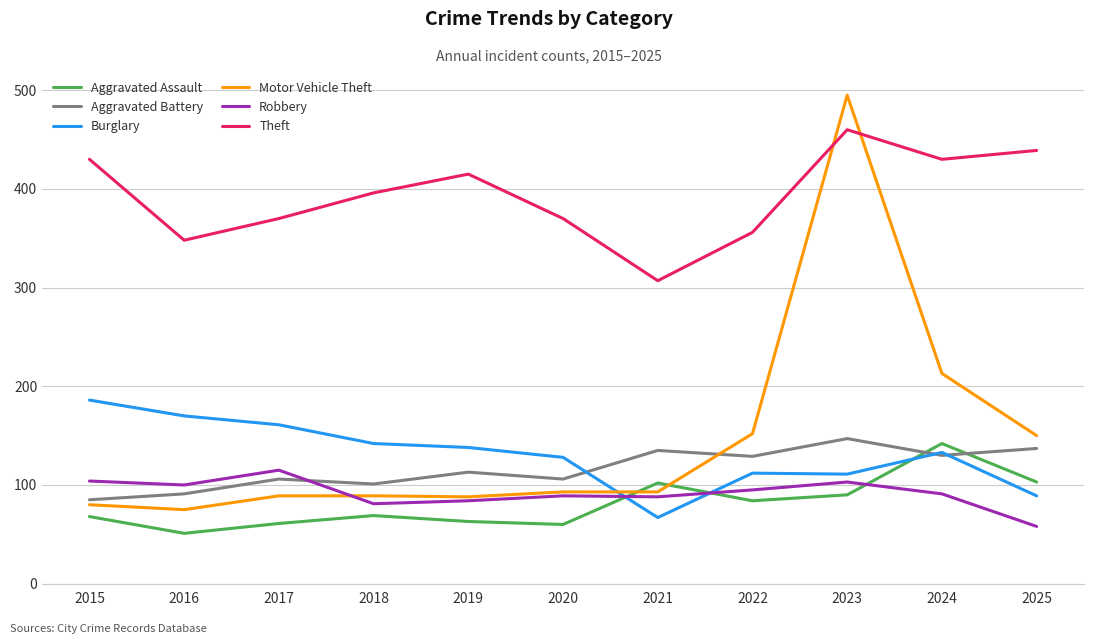

At which category does Aggravated Battery reach its first local peak?

2017